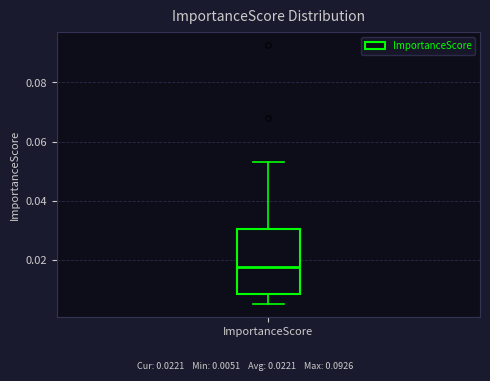

Where does the median line of the box for ImportanceScore sit on the y-axis? The values are not printed on the chart, so give them approximately, as read against the axis.

0.018